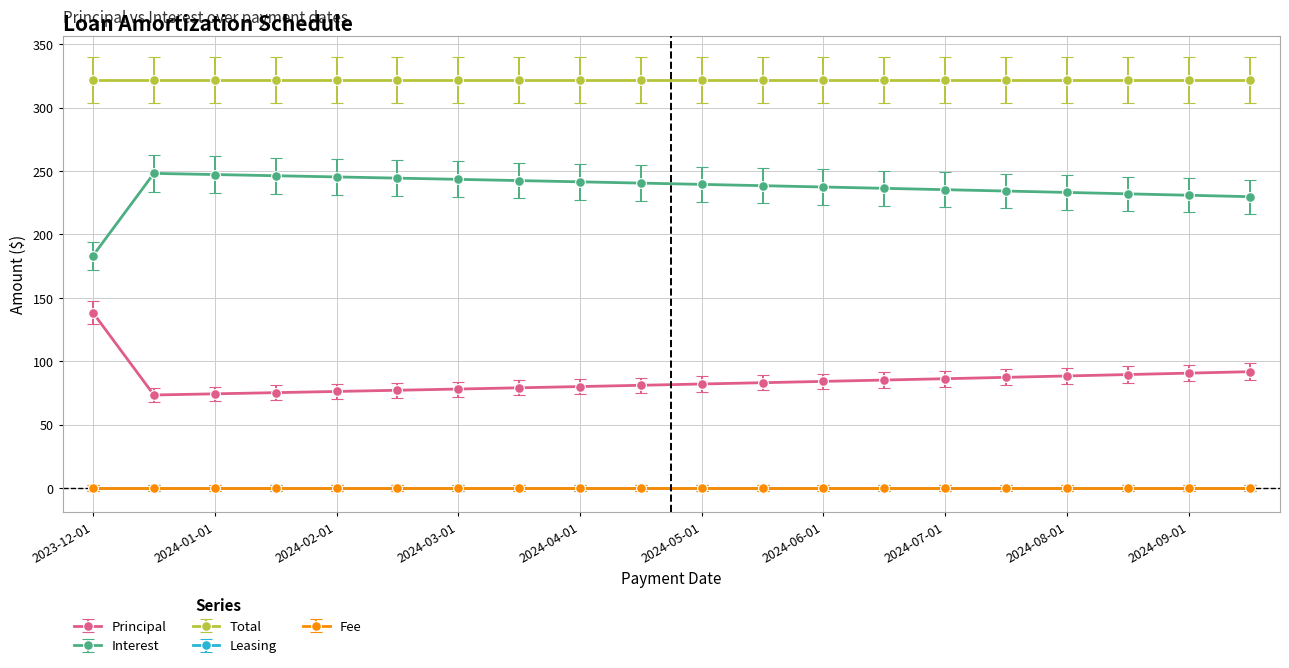

Which category has the lowest value in the Interest series?

2023-12-01